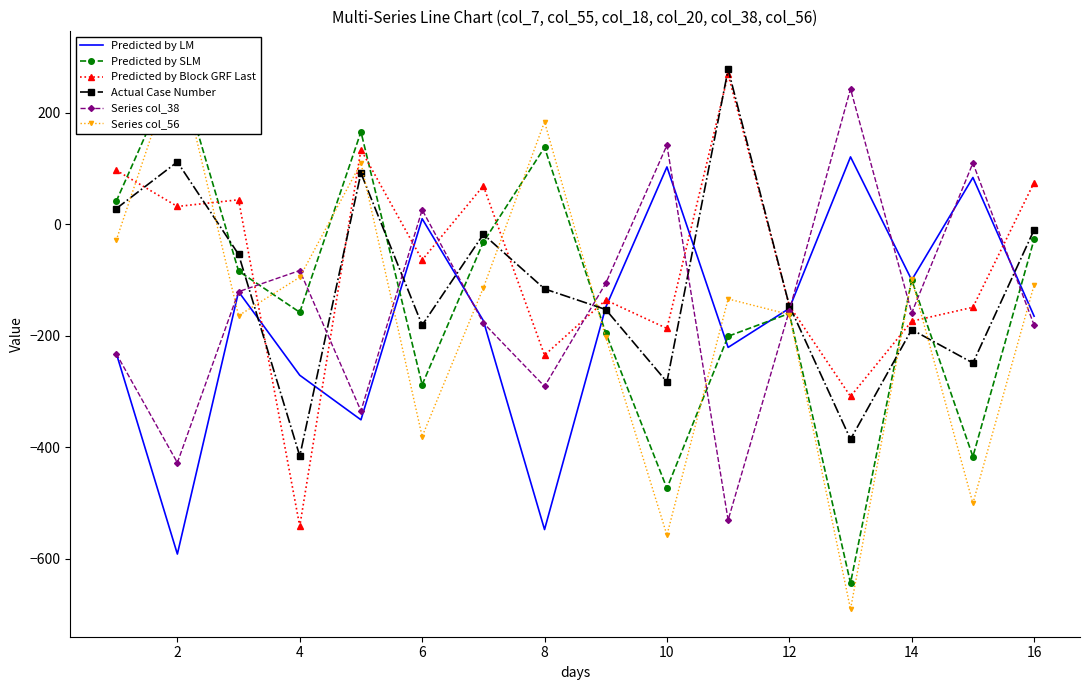

What is the lowest value of the Series col_38 series?

-531